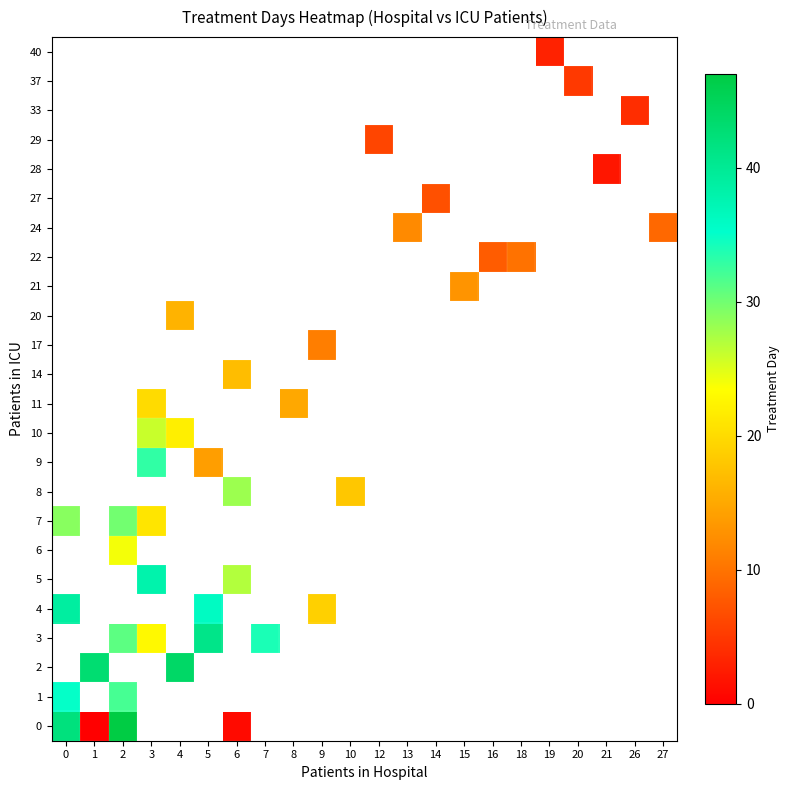

What is the greatest value displayed?

47.0